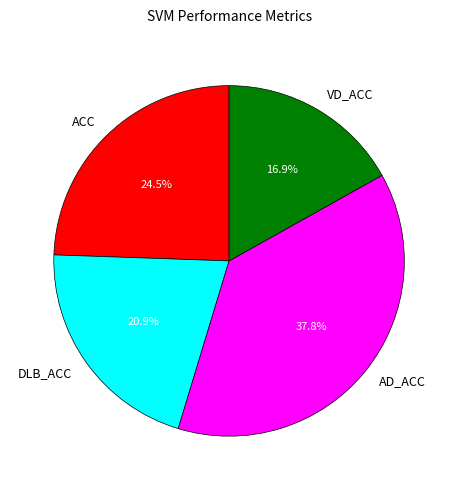

Approximately how many times larger is the value at DLB_ACC compared to AD_ACC?

0.6